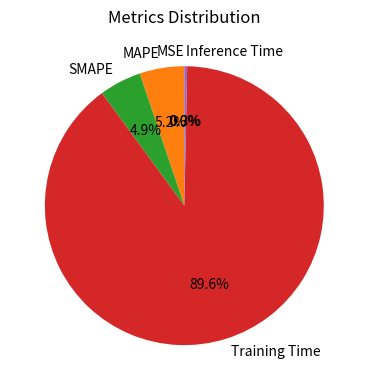

Combined, what portion of the pie is Training Time and SMAPE?

94.5%